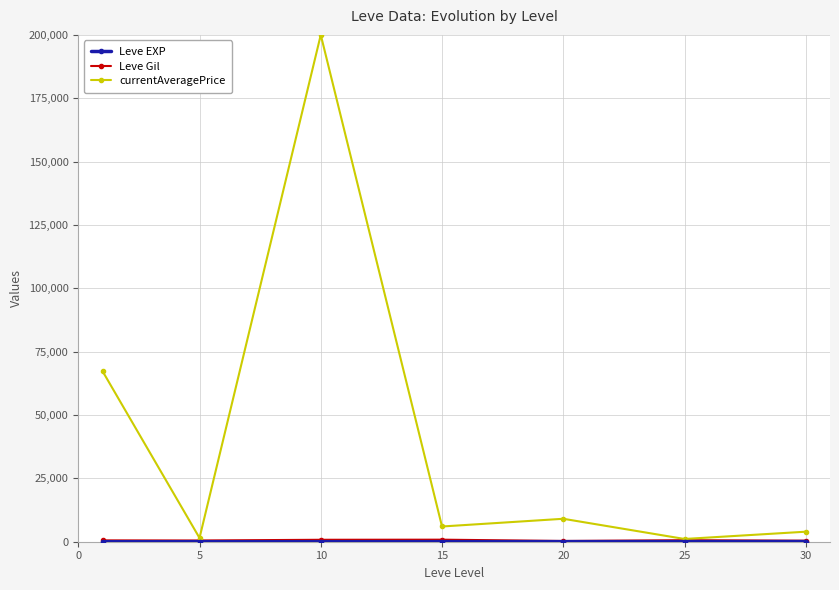

What is the highest value of the currentAveragePrice series?

200000.0